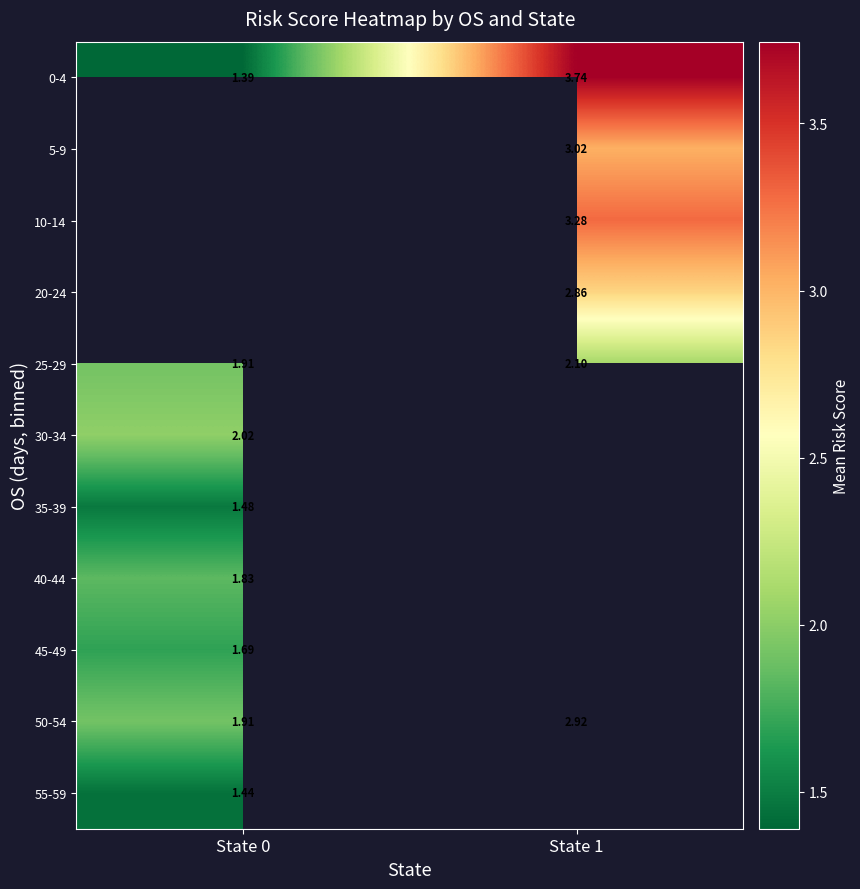

The 10-14 series shows 1.7 at State 1. True or false?

False